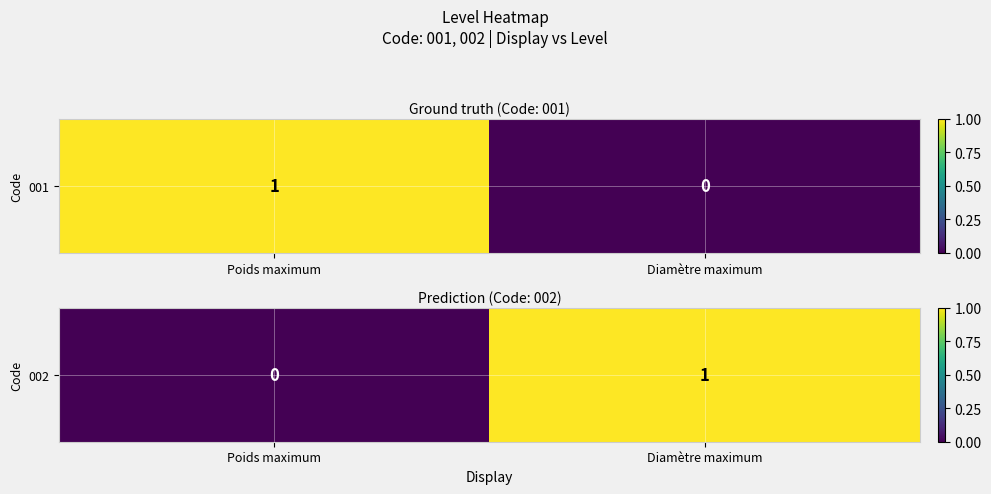

True or false: the data shows 1 at Diamètre maximum.

True